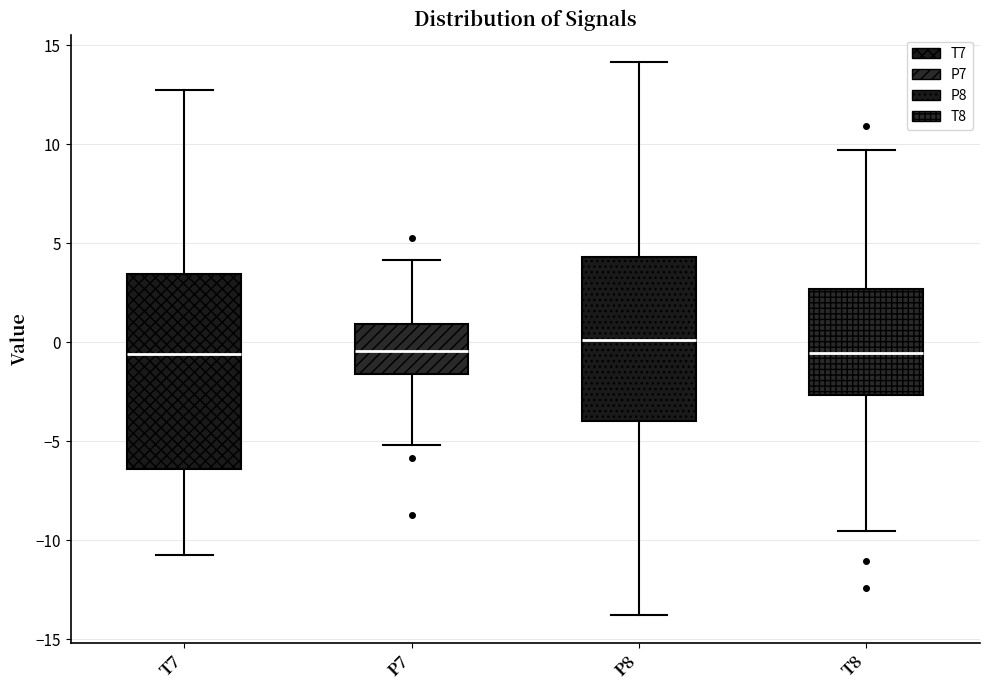

Reading left to right, transcribe this box plot: for each box, give where its median line is, the range the box spans, and where its two whiskers end, as read against the y-axis. The values are not printed on the chart, so give them approximately, as read against the axis.

T7: median -0.5, box -6.5 to 3.5, whiskers -10.5 to 12.5
P7: median -0.5, box -1.5 to 1.0, whiskers -5.0 to 4.0
P8: median 0.0, box -4.0 to 4.5, whiskers -14.0 to 14.0
T8: median -0.5, box -2.5 to 2.5, whiskers -9.5 to 9.5